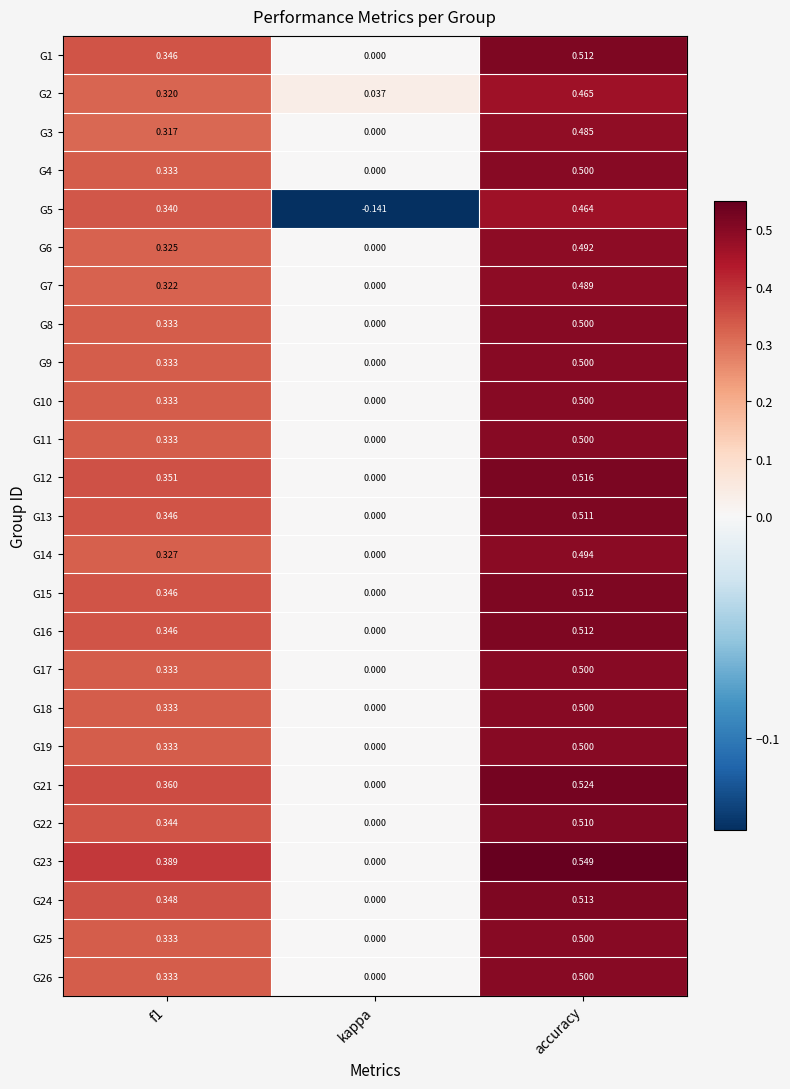

What is the total value across all series at f1?

8.5